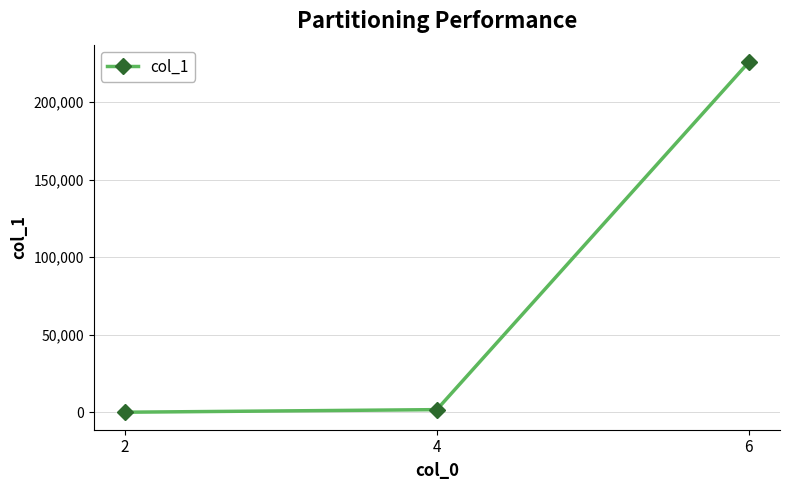

What is the average value?

75830